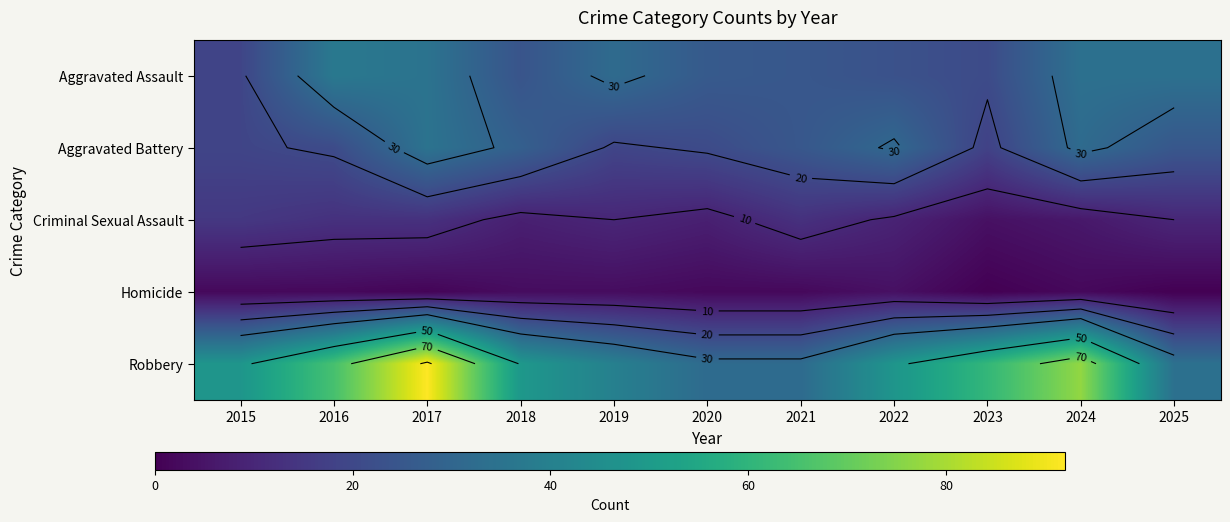

True or false: Aggravated Assault has a value of 36 at 2022.

False